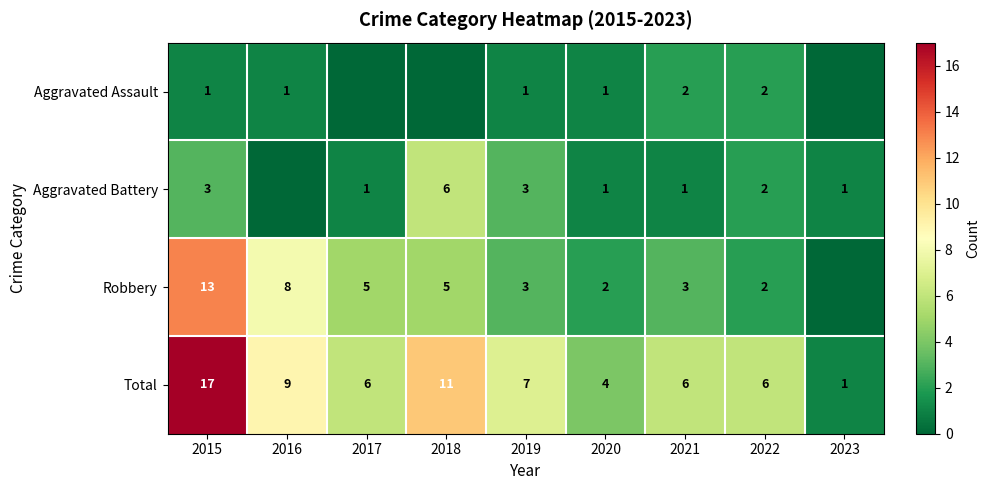

What is the minimum value for Total?

1